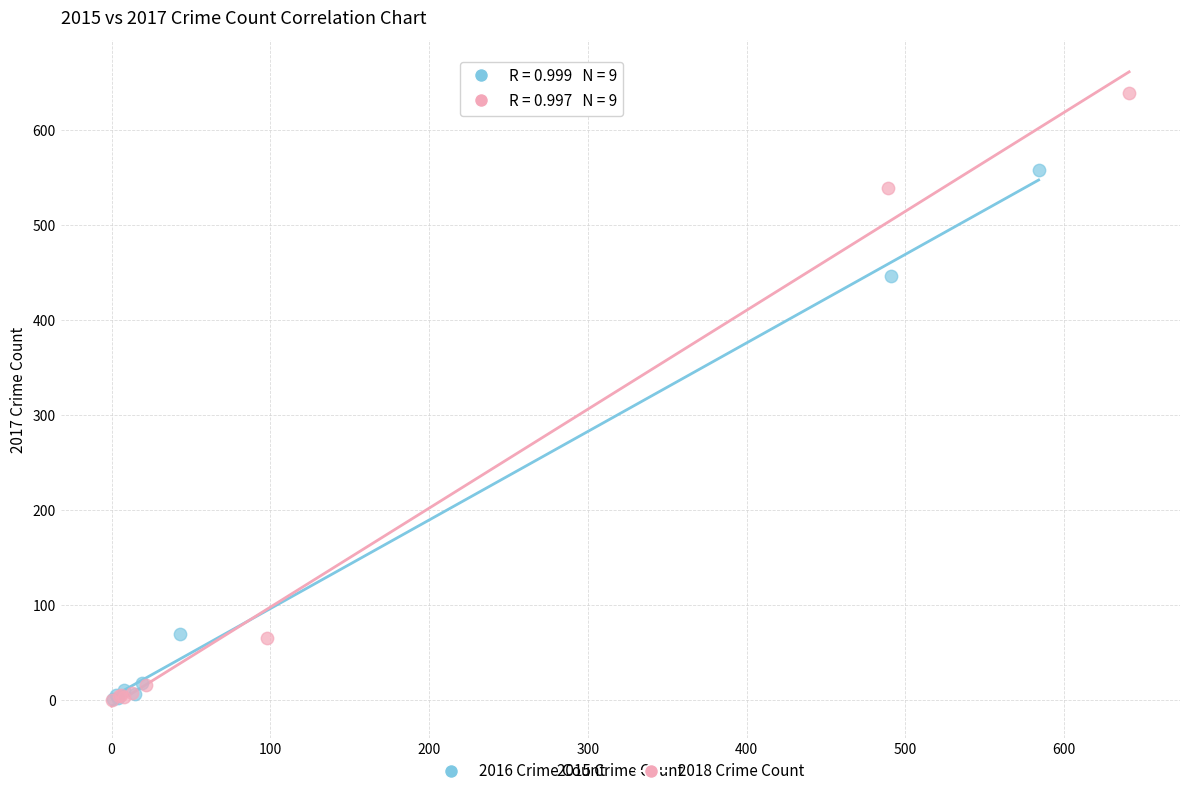

What are all the series names shown in the legend?

2016 Crime Count, 2018 Crime Count